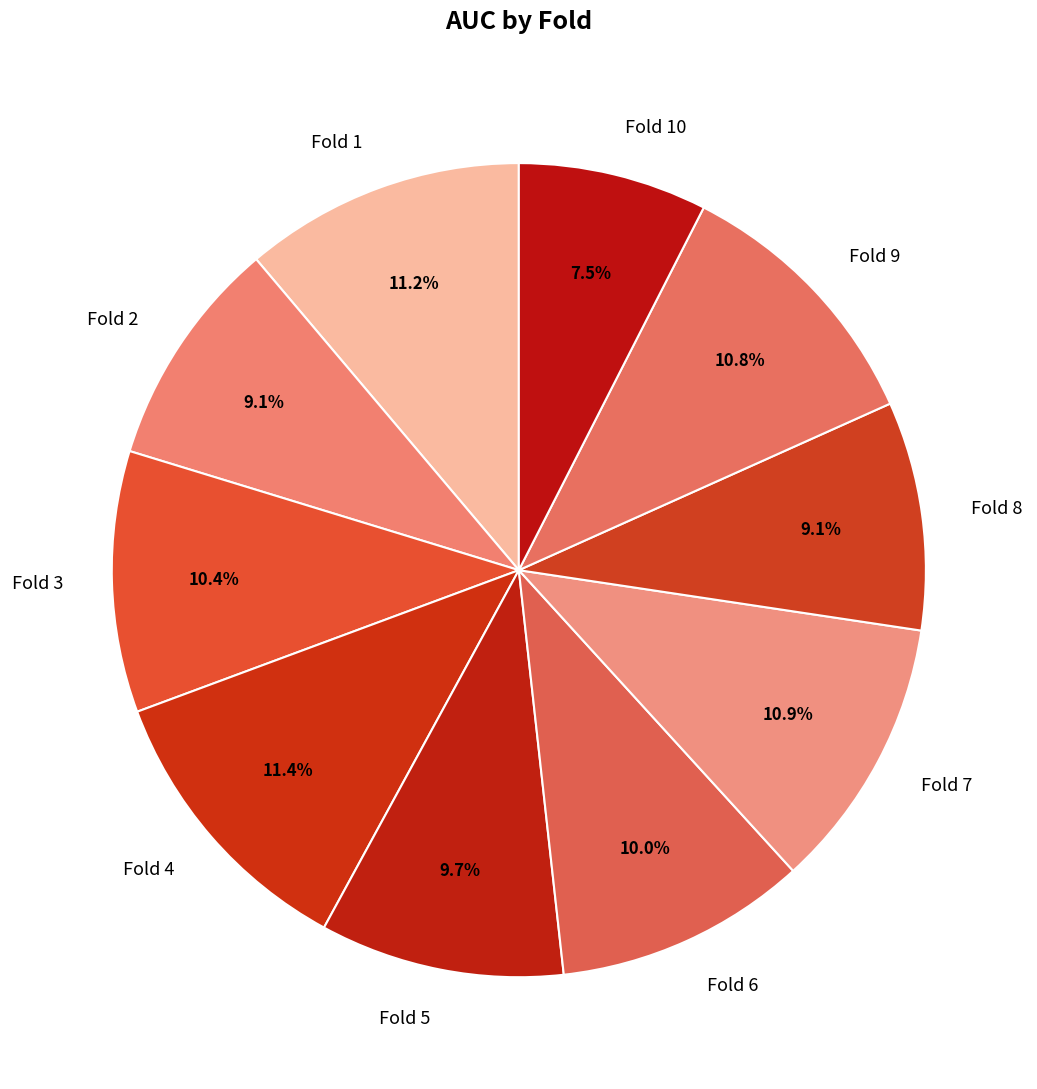

Between Fold 2 and Fold 10, which is larger?

Fold 2